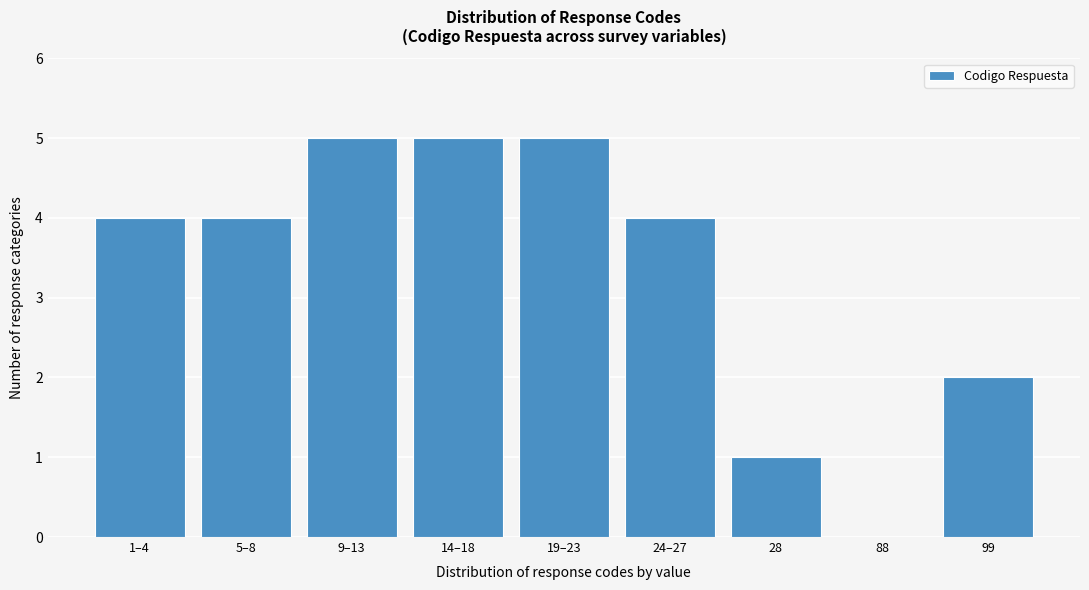

Reading left to right, list all the values displayed in this chart.

1–4=4	5–8=4	9–13=5	14–18=5	19–23=5	24–27=4	28=1	88=0	99=2